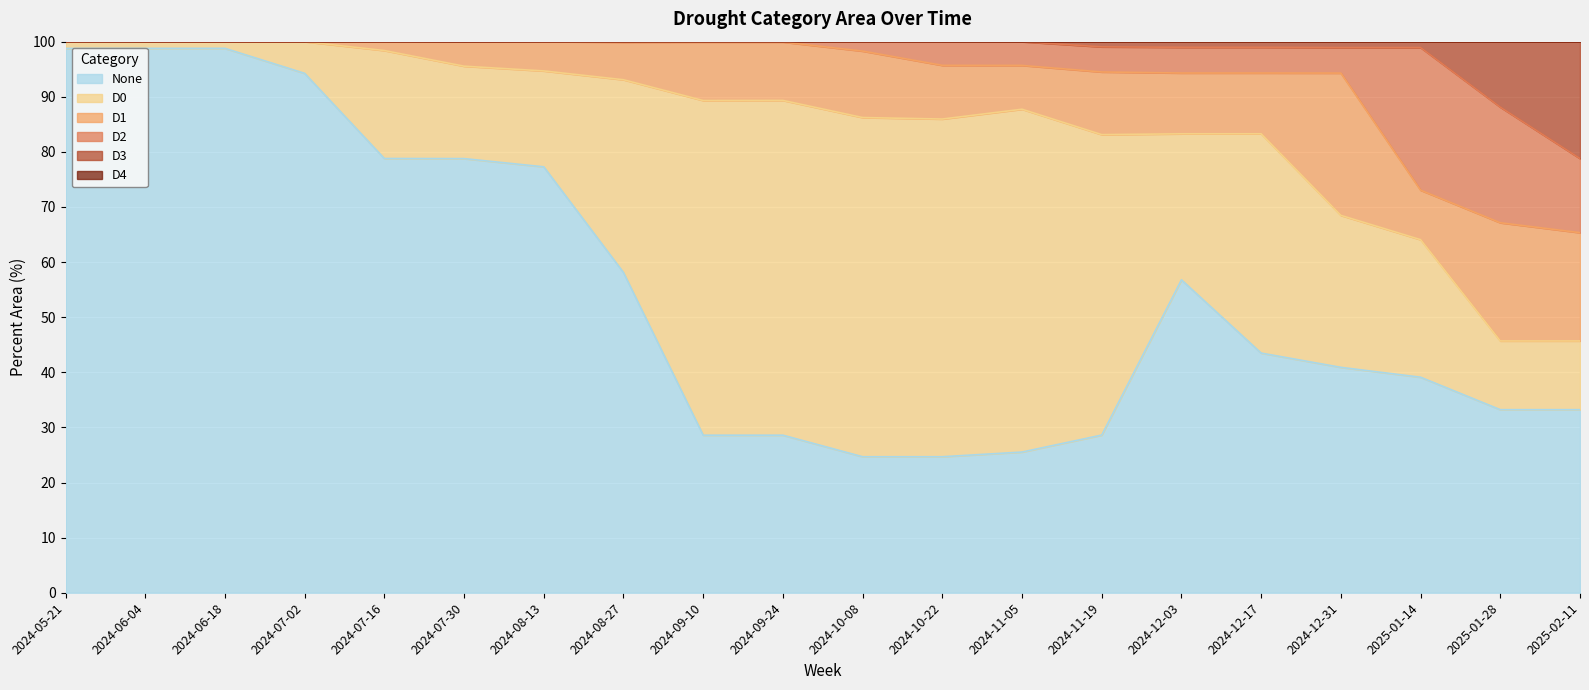

What is the highest value of the D0 series?

62.2